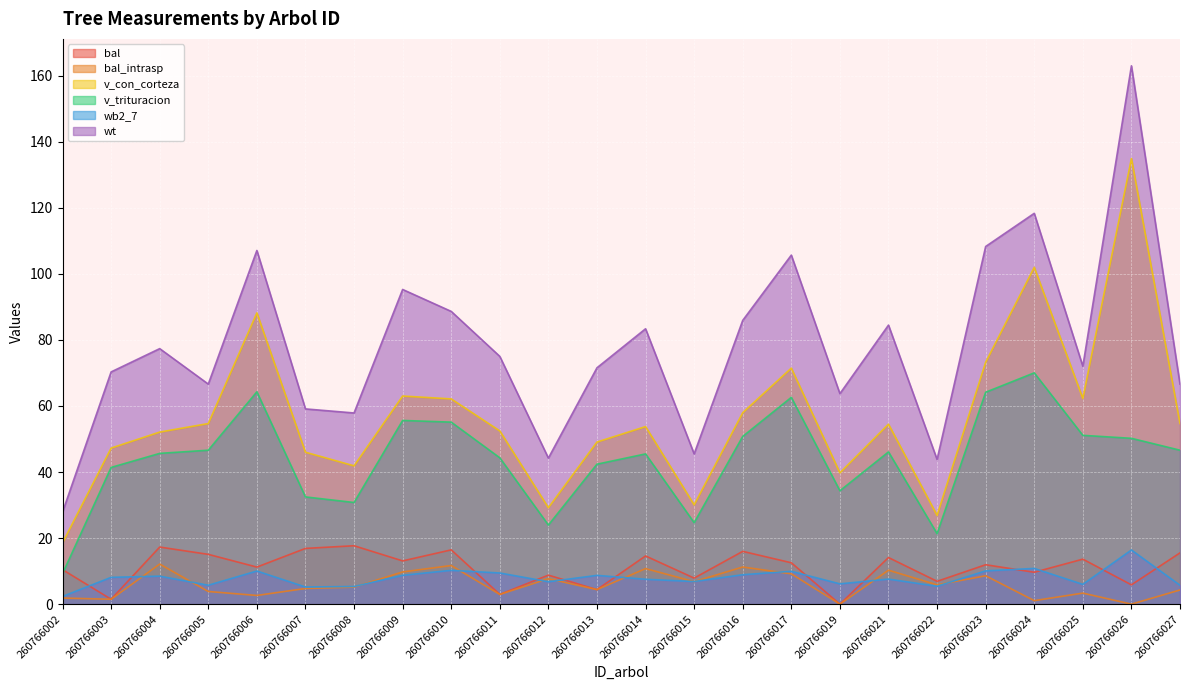

In bal, how many points are lower than both neighbors (excluding endpoints)?

10